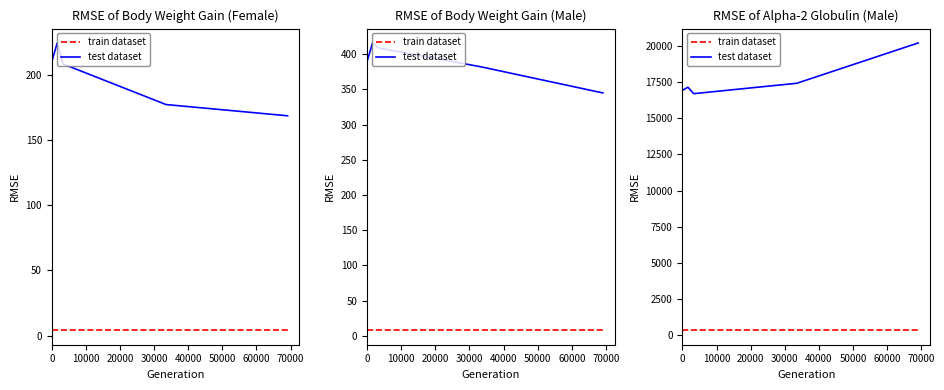

How many lines are shown in the chart?

2